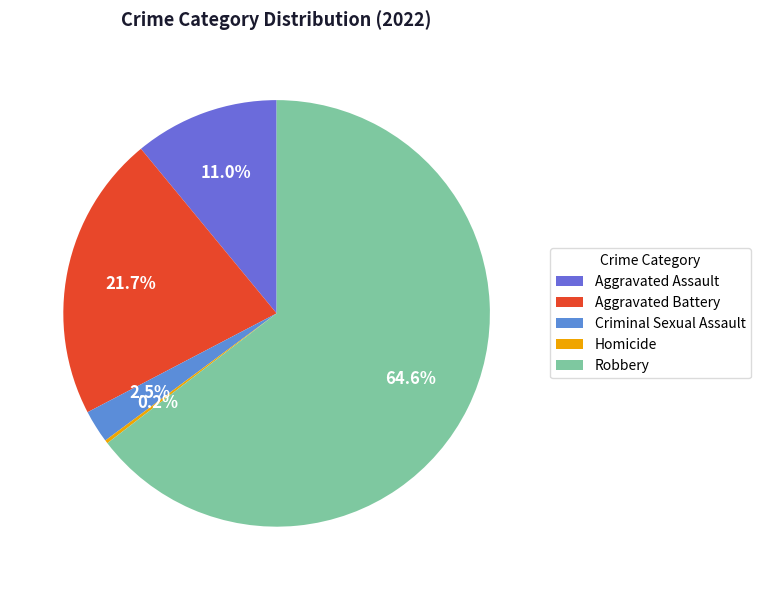

To the nearest percent, what is the combined percentage of Aggravated Assault and Aggravated Battery?

33%